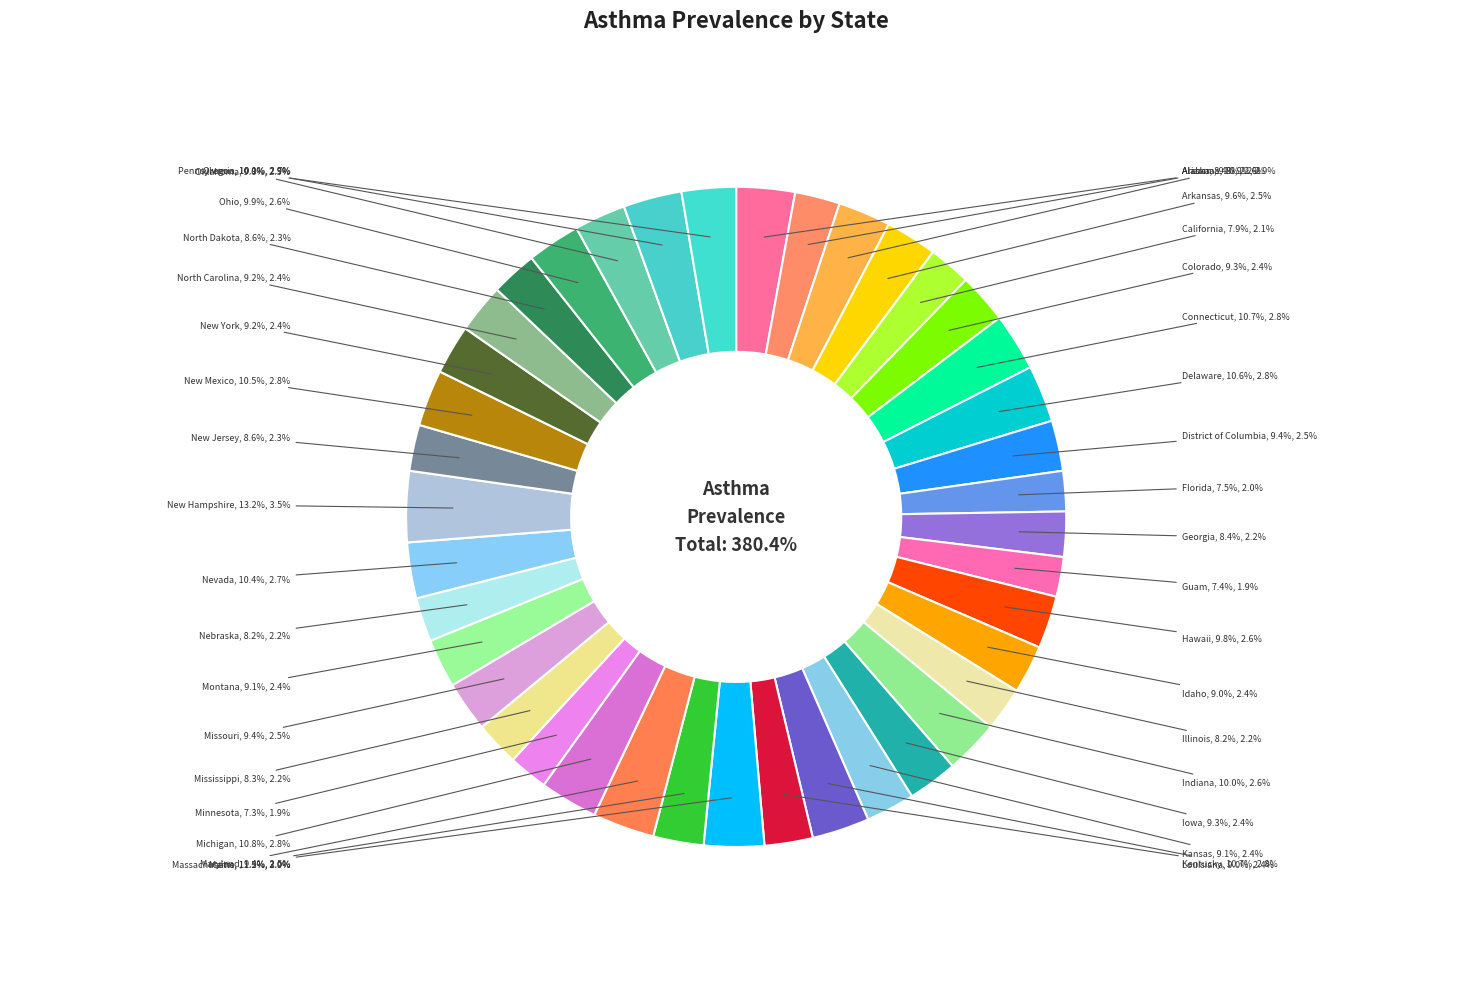

What percentage do Georgia and Massachusetts together represent?

5.2%